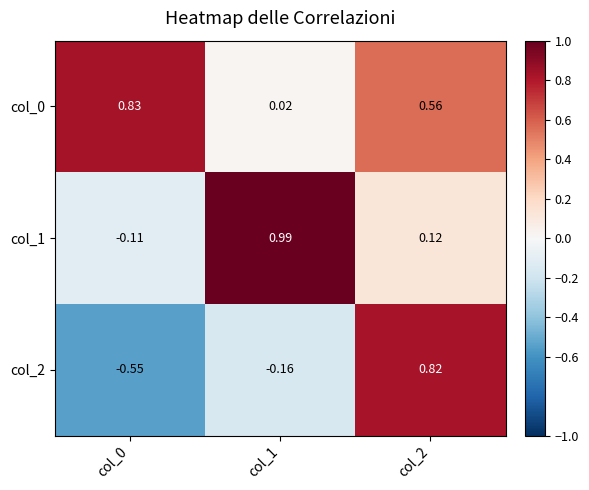

Is the value of col_1 at col_1 greater than the value of col_0 at col_1?

Yes